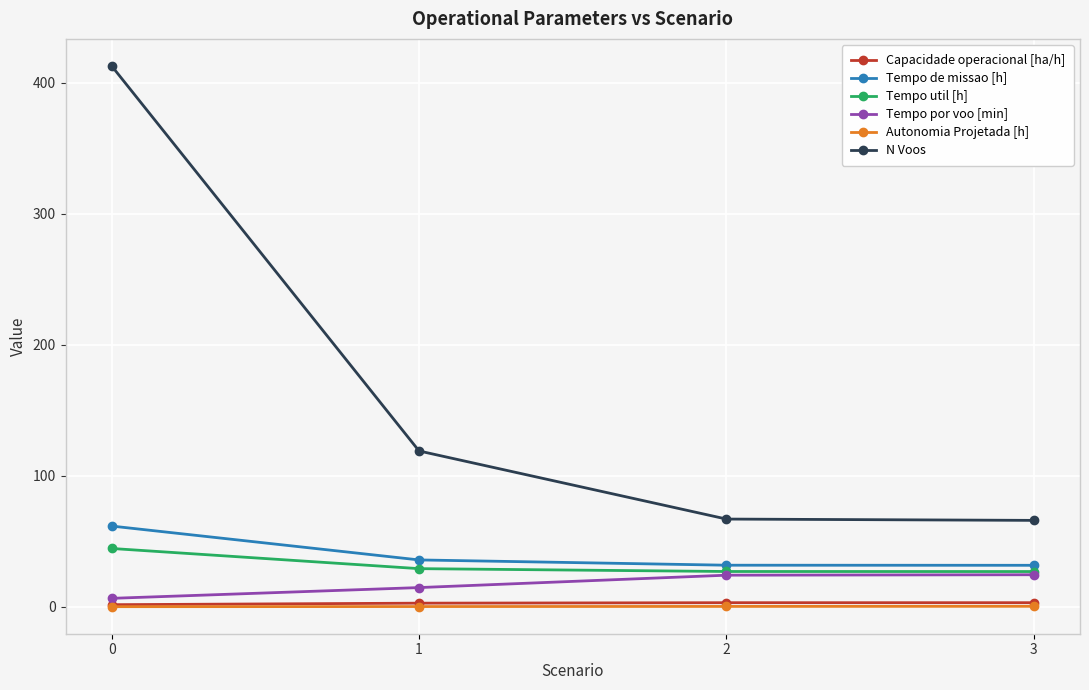

True or false: Autonomia Projetada [h] has a value of 0.2 at 1.

True